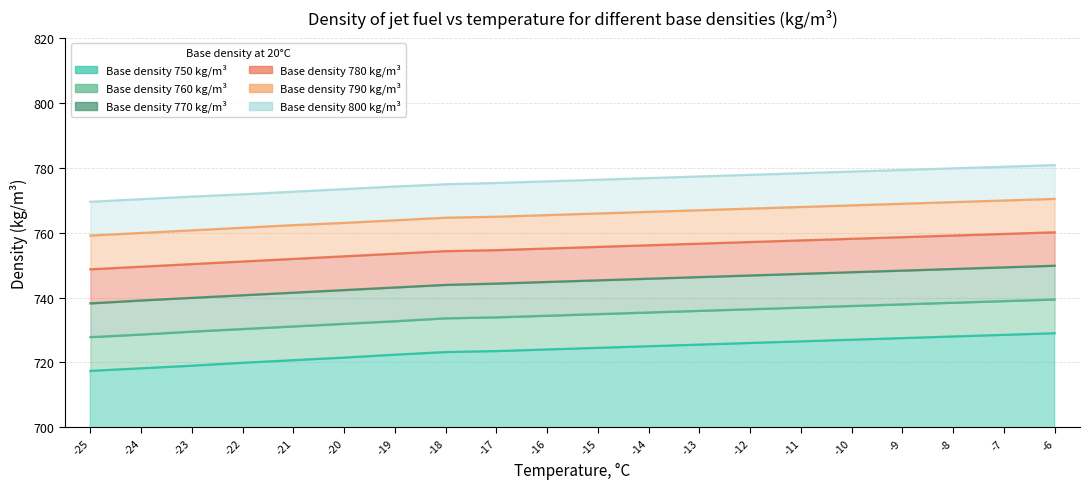

What is the average value of the 770 series?

744.7